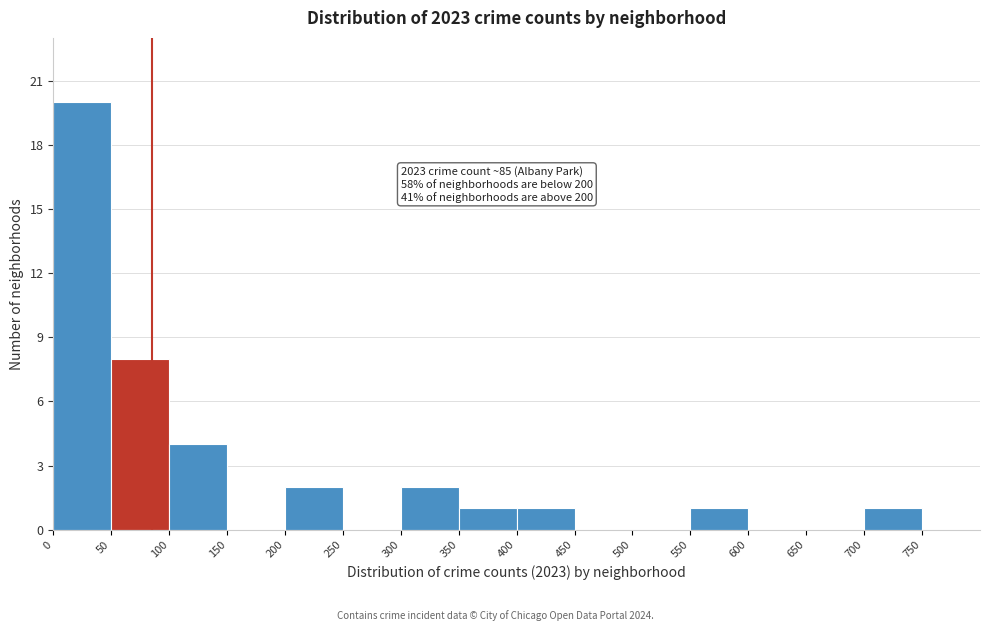

Over which range of the x-axis is the bar tallest?

0 to 50